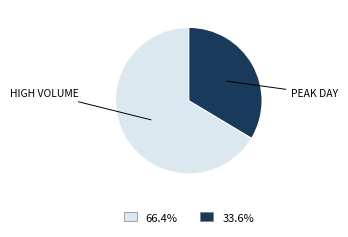

Rank the categories by value from lowest to highest.

PEAK DAY, HIGH VOLUME